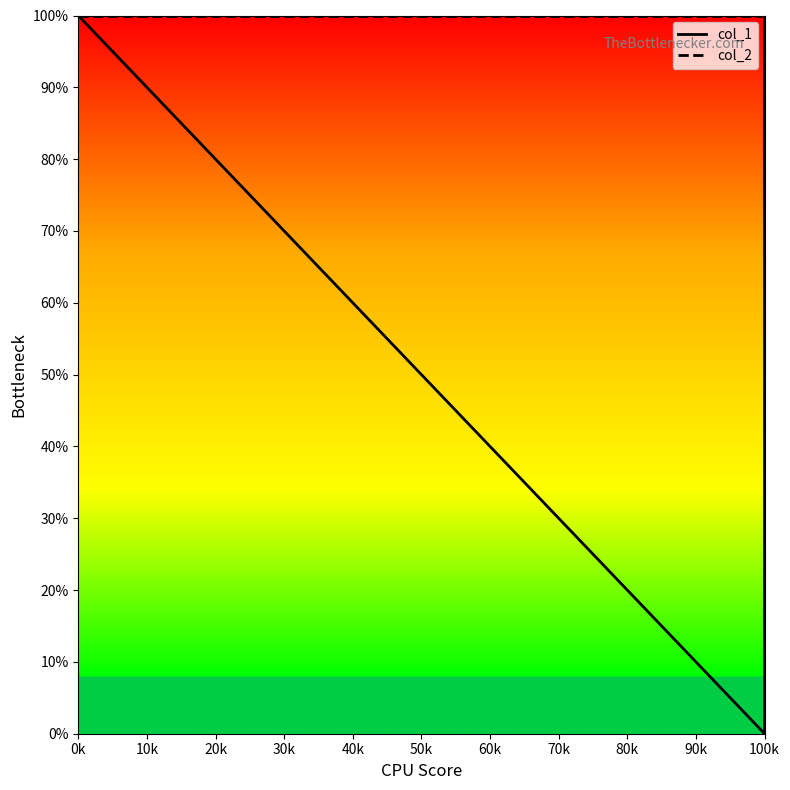

The value of col_2 at 100k is -52. True or false?

False